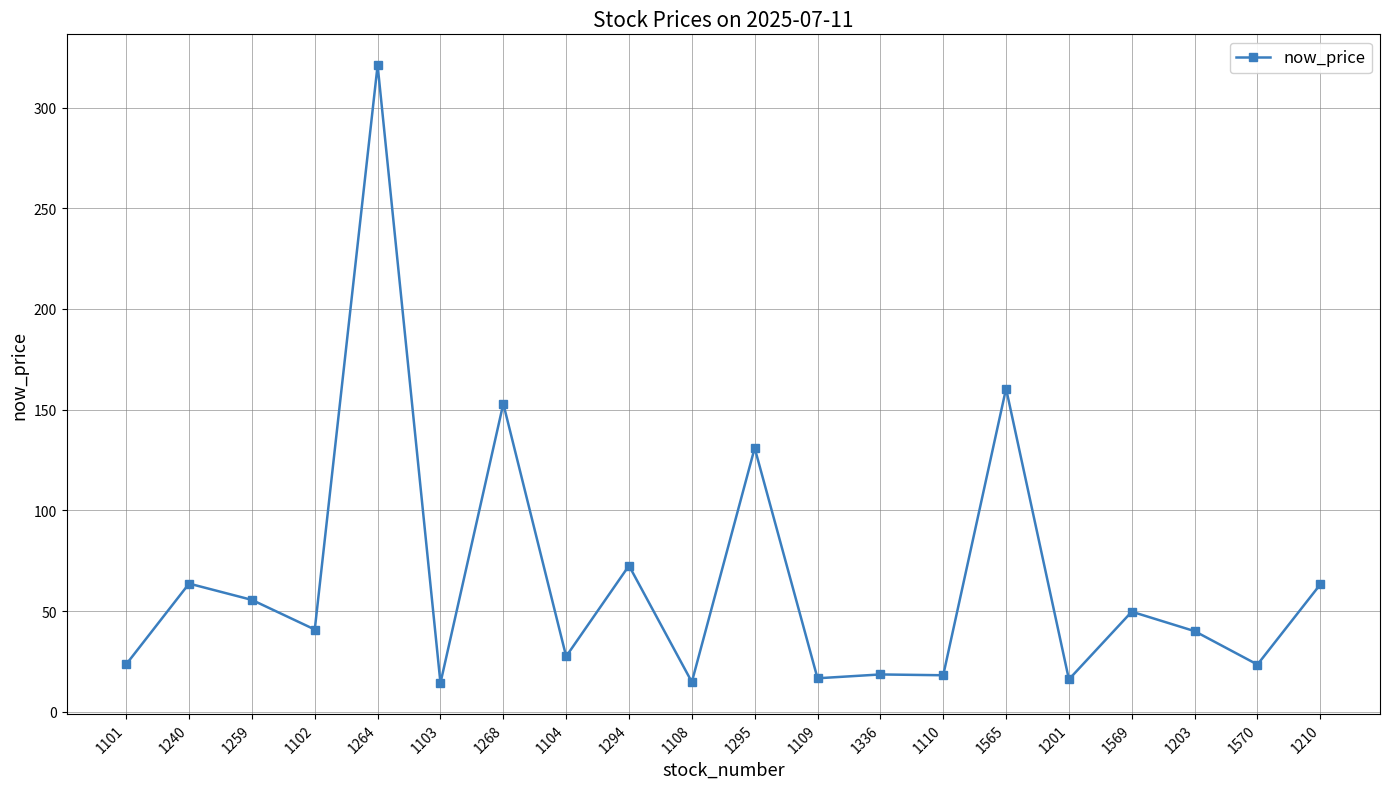

What is the sum of the values at 1110 and 1102?

59.1